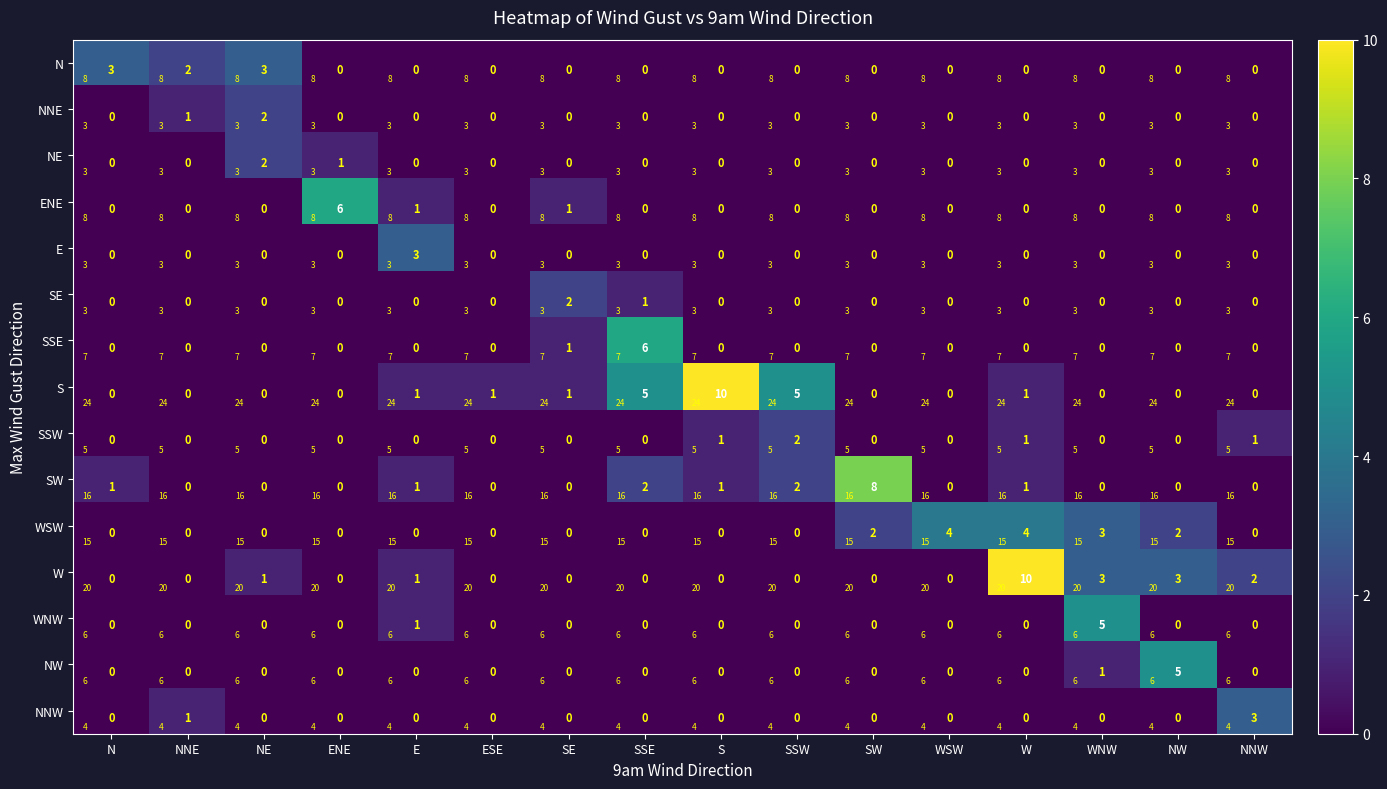

Rank the series by their maximum value, from highest to lowest.

S, W, SW, ENE, SSE, WNW, NW, WSW, N, E, NNW, NNE, NE, SE, SSW